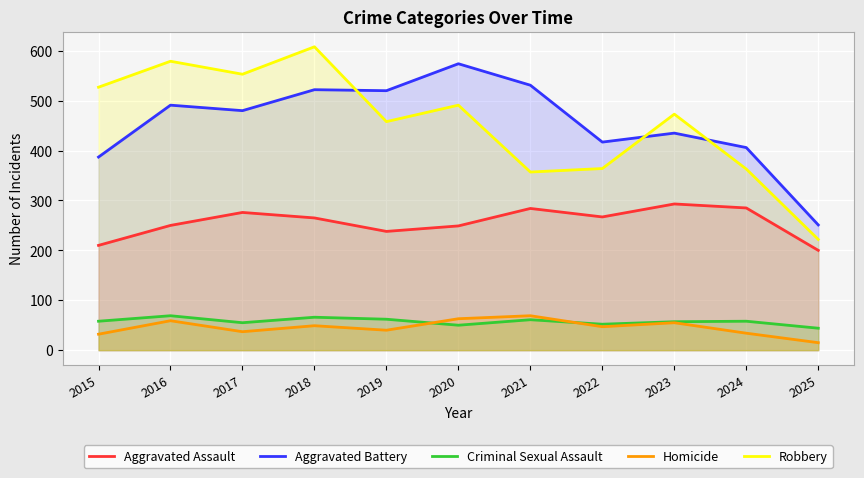

True or false: Aggravated Battery has a value of 480 at 2017.

True